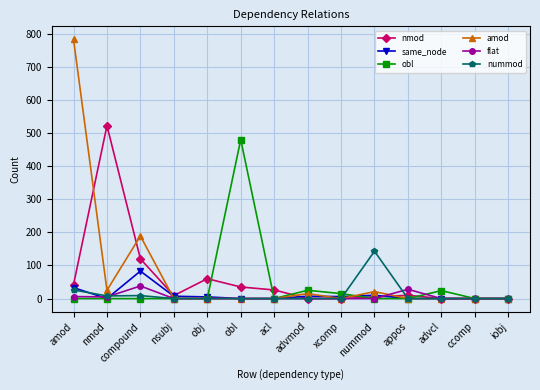

At how many categories does at least one series exceed 516?

2